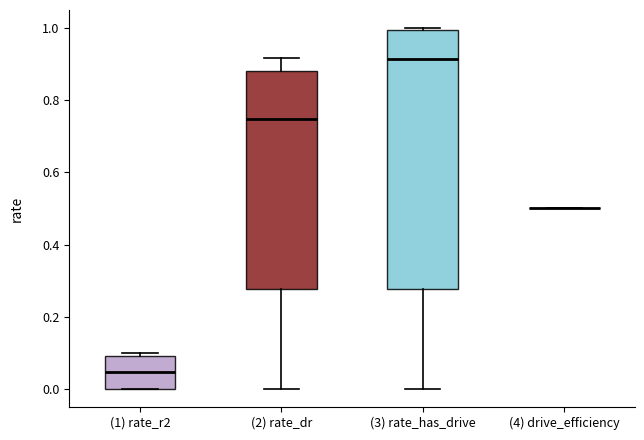

Reading left to right, read every box against the y-axis: the position of its median line, the range the box covers, and the ends of its whiskers. The values are not printed on the chart, so give them approximately, as read against the axis.

(1) rate_r2: median 0.04, box 0.00 to 0.10, whiskers 0.00 to 0.10 (just above the box's upper edge)
(2) rate_dr: median 0.74, box 0.28 to 0.88, whiskers 0.00 to 0.92
(3) rate_has_drive: median 0.92, box 0.28 to 1.00, whiskers 0.00 to 1.00
(4) drive_efficiency: box collapsed to a line at 0.50, whiskers 0.50 to 0.50